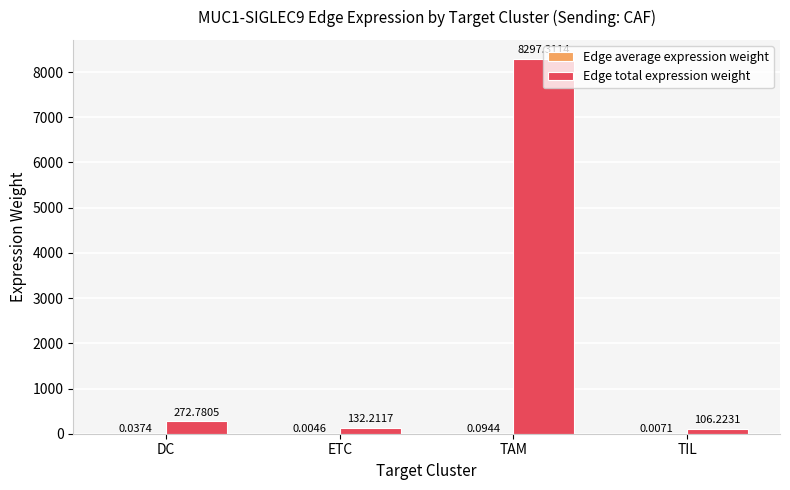

What is the sum of the Edge total expression weight values at TIL and TAM?

8403.5